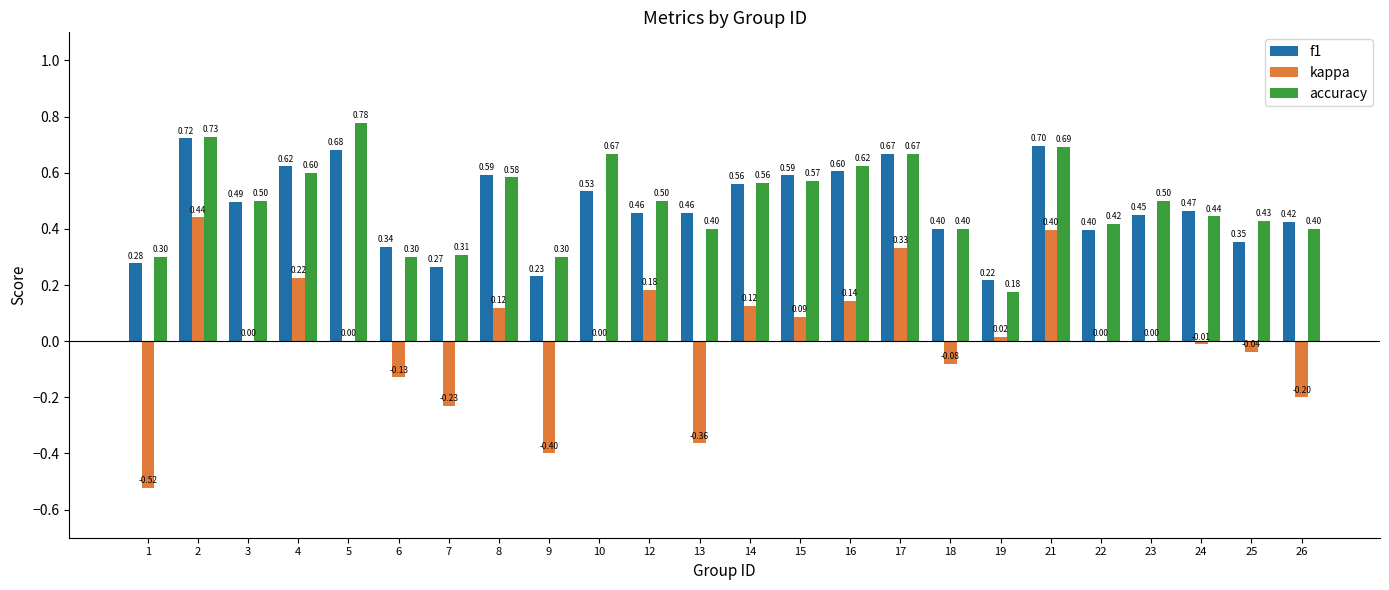

At which label is f1 closest to 0?

19